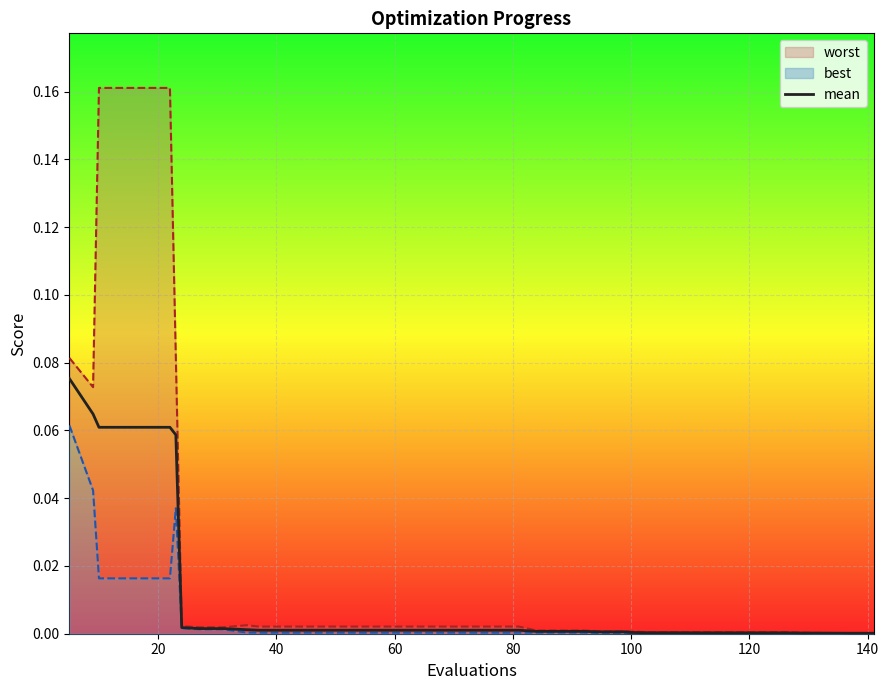

The value at 20 is 0.1. True or false?

True